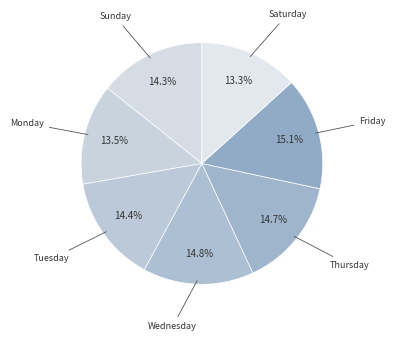

How many segments does this pie chart have?

7